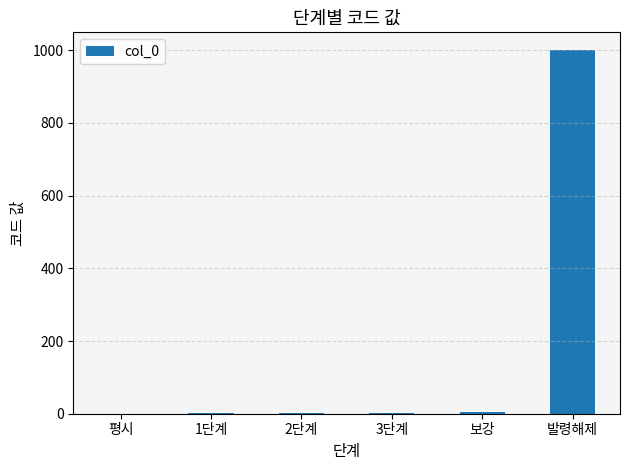

Which has a higher value, 발령해제 or 2단계?

발령해제